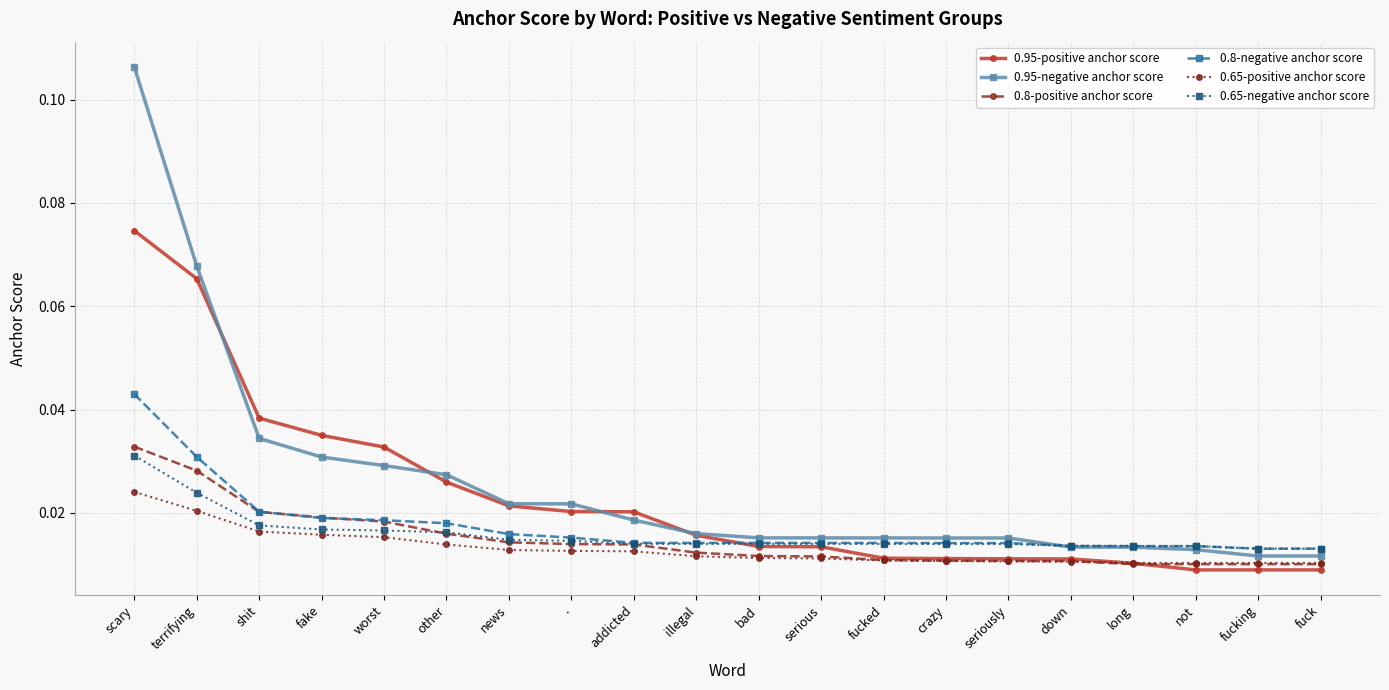

Count the 0.8-negative anchor score values in the range 0 to 1.

20